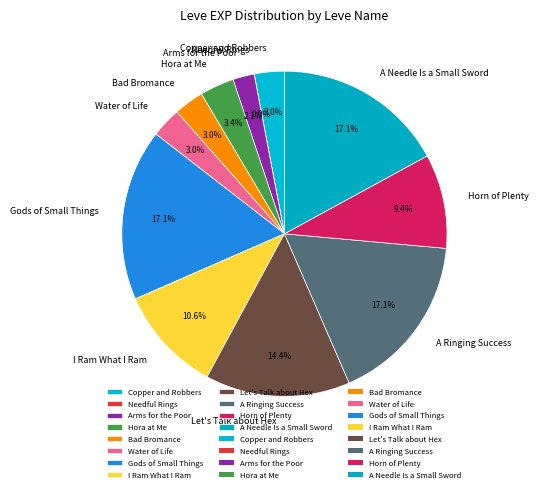

Is there a majority slice in this chart?

No